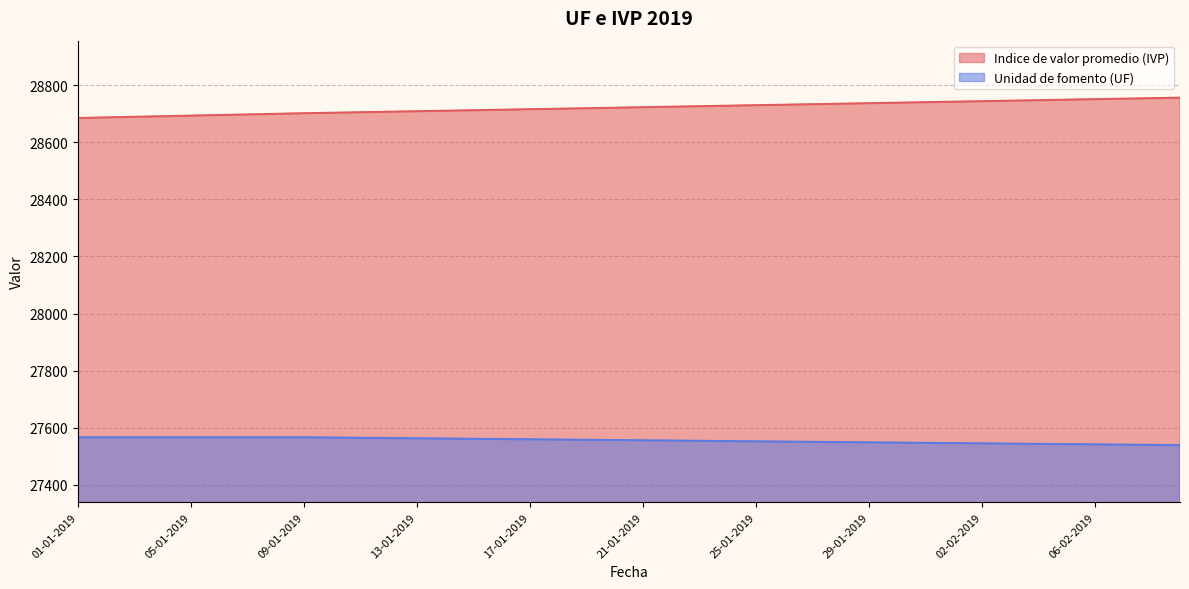

True or false: Indice de valor promedio (IVP) has a value of 28727.1 at 23-01-2019.

True